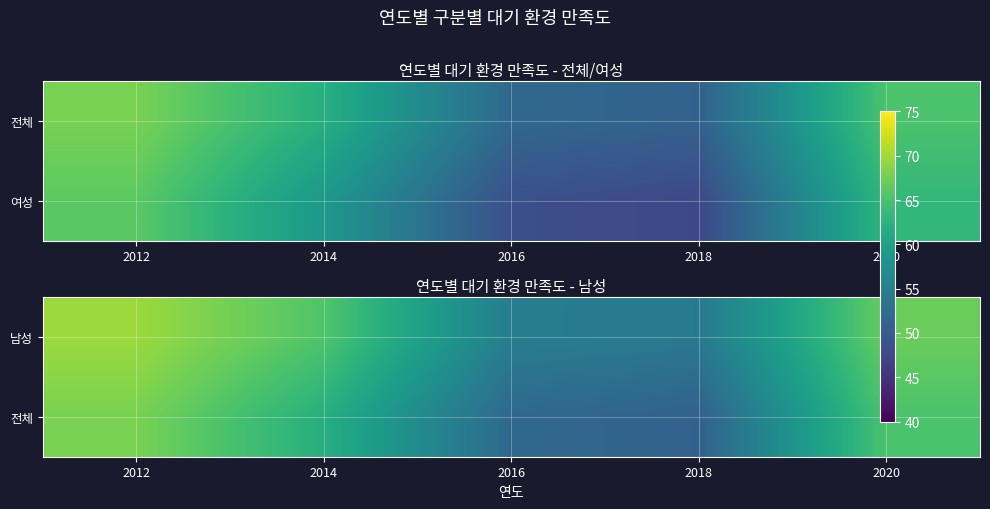

How many categories are shown in the chart?

5